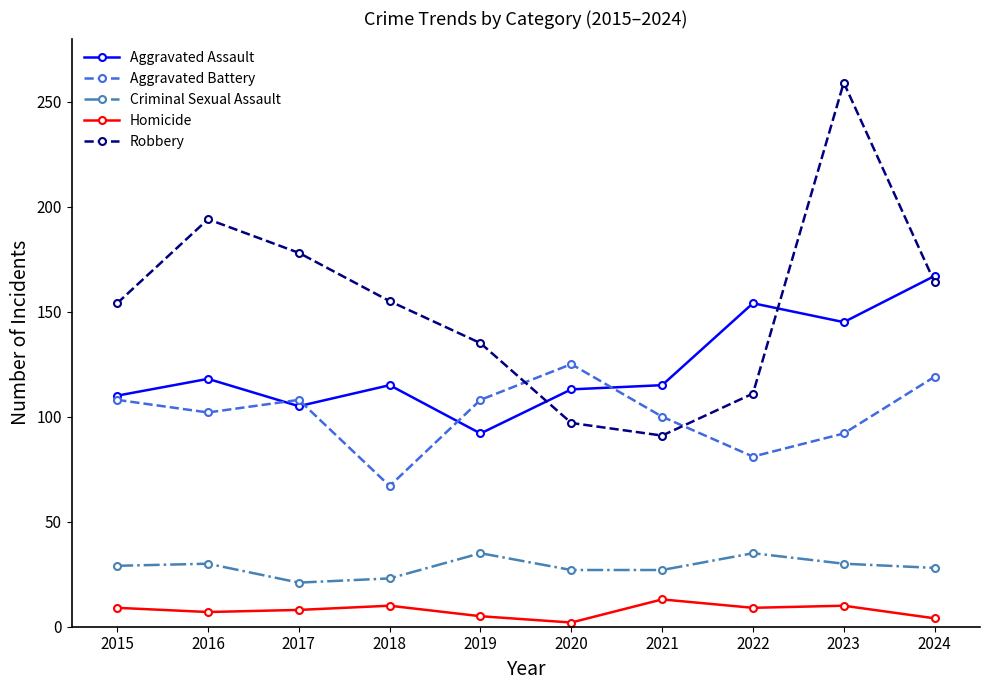

The Aggravated Battery series shows 194 at 2015. True or false?

False